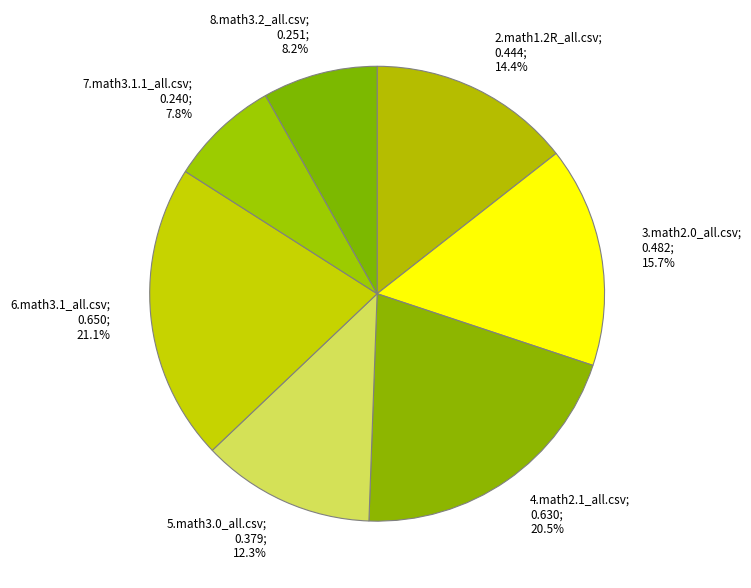

Between 4.math2.1_all.csv; 0.630; 20.5% and 7.math3.1.1_all.csv; 0.240; 7.8%, which is larger?

4.math2.1_all.csv; 0.630; 20.5%